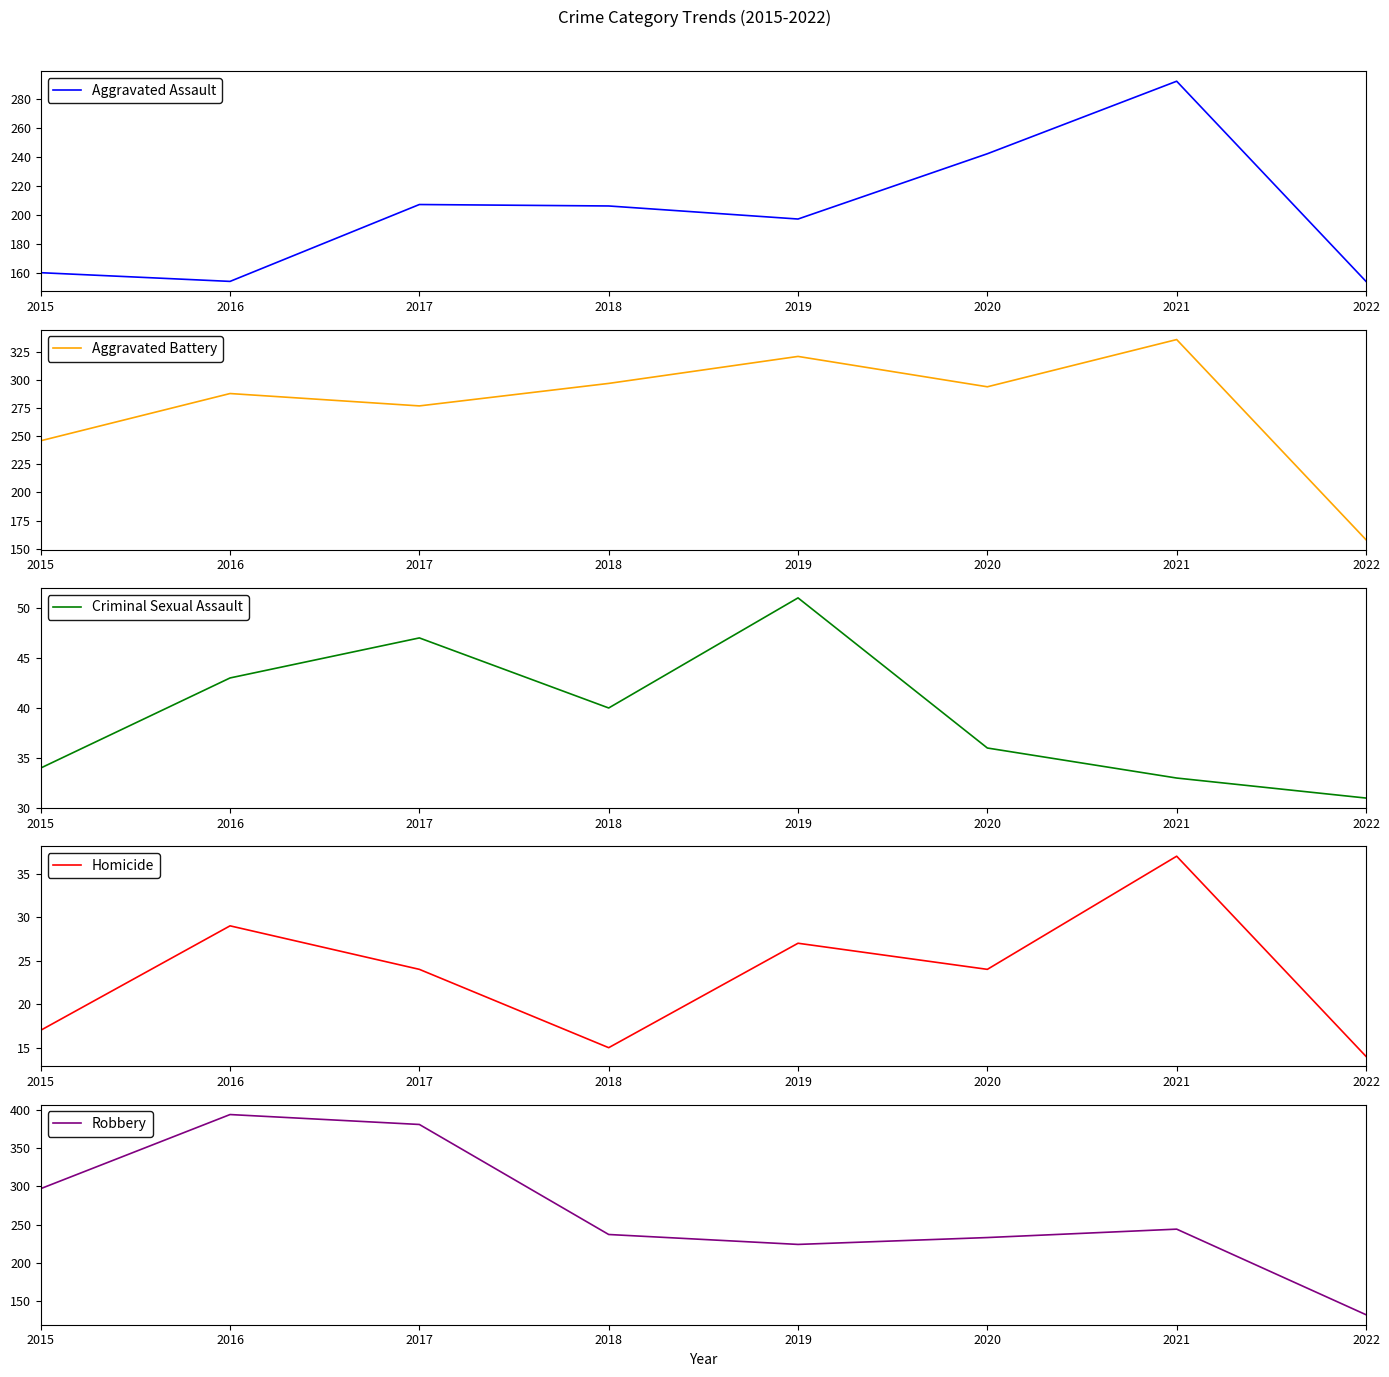

What is the total value across all series at 2022?

489